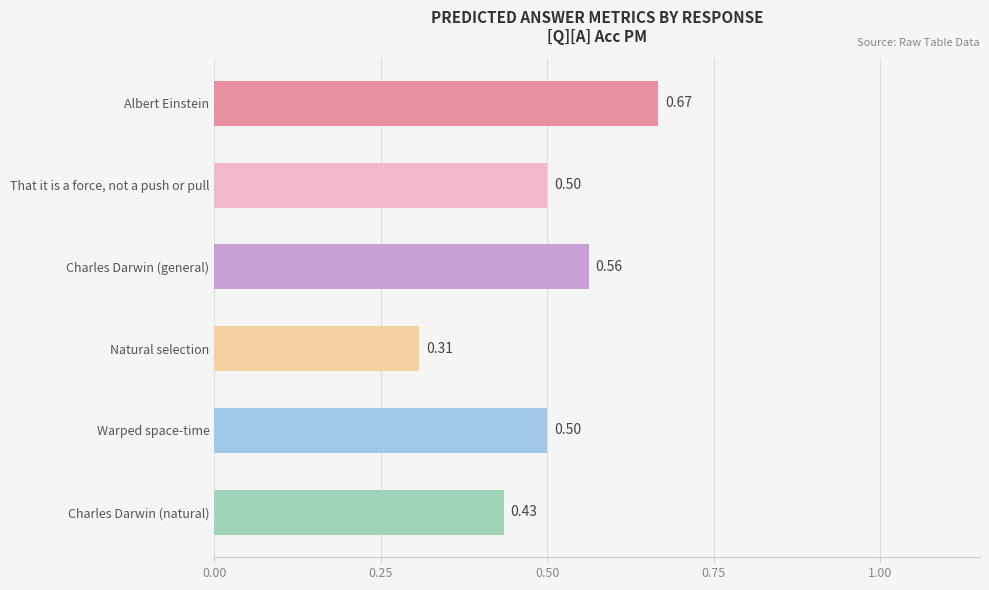

What is the change in value from Albert Einstein to That it is a force, not a push or pull?

-0.2